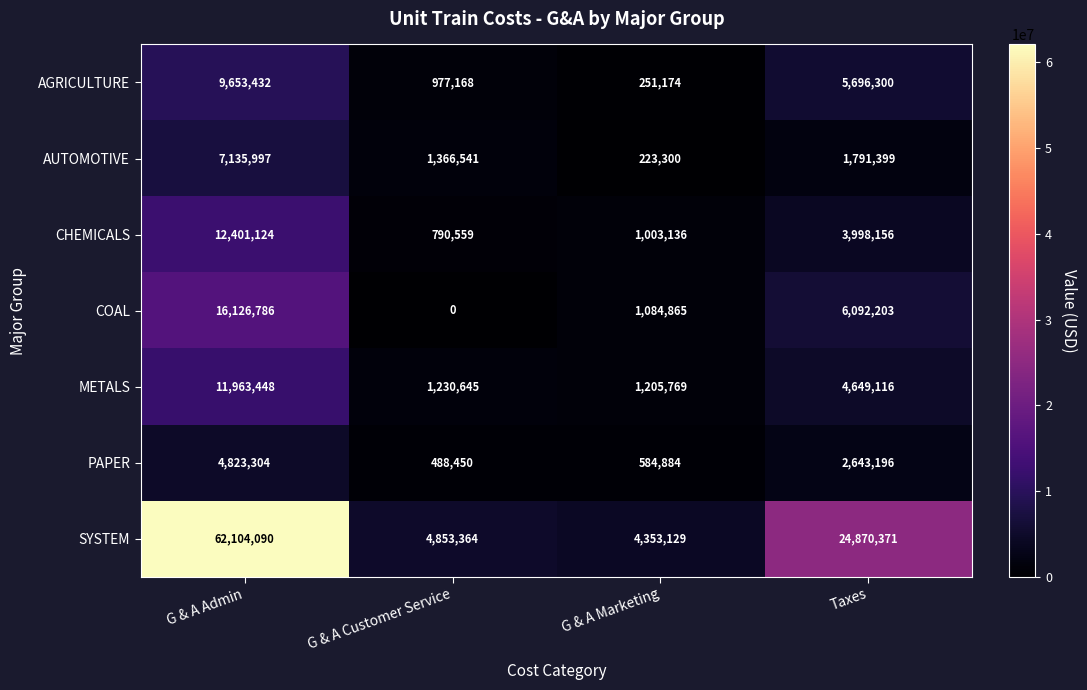

What is the total value across all series at Taxes?

49740741